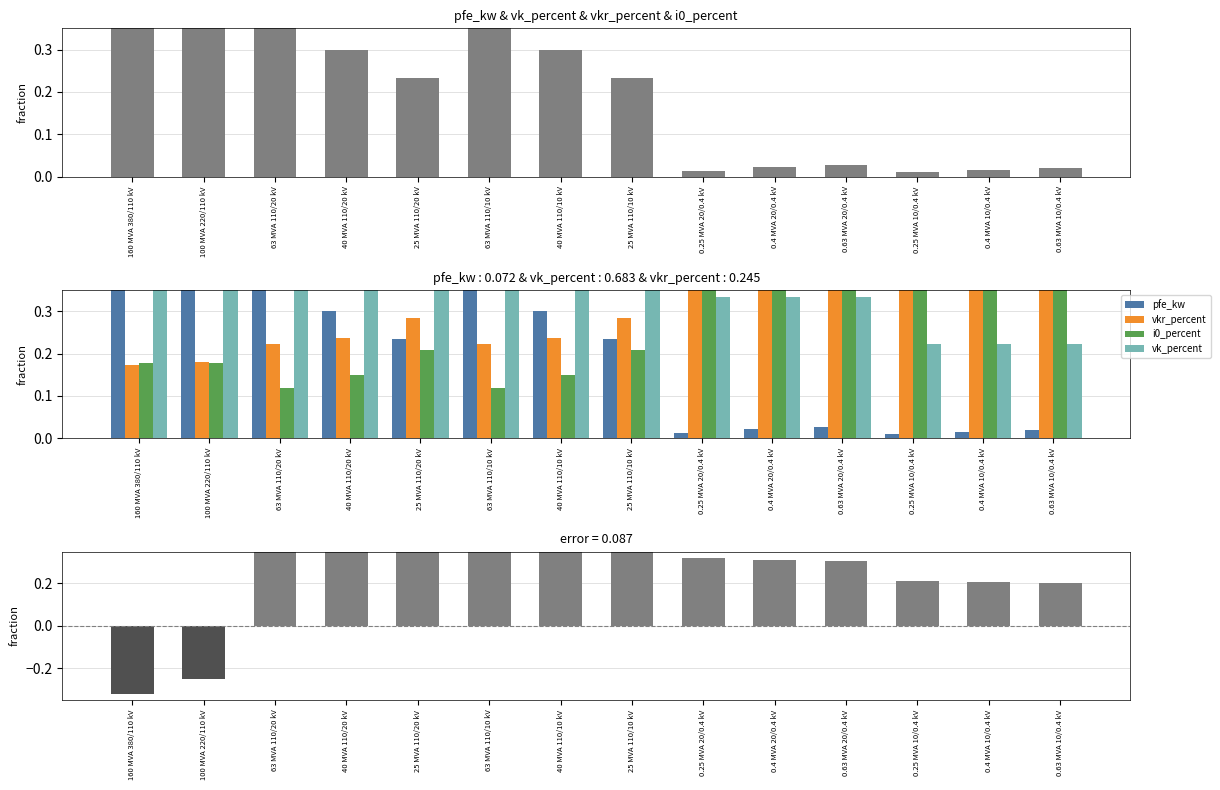

What position from the right is 0.63 MVA 20/0.4 kV?

4